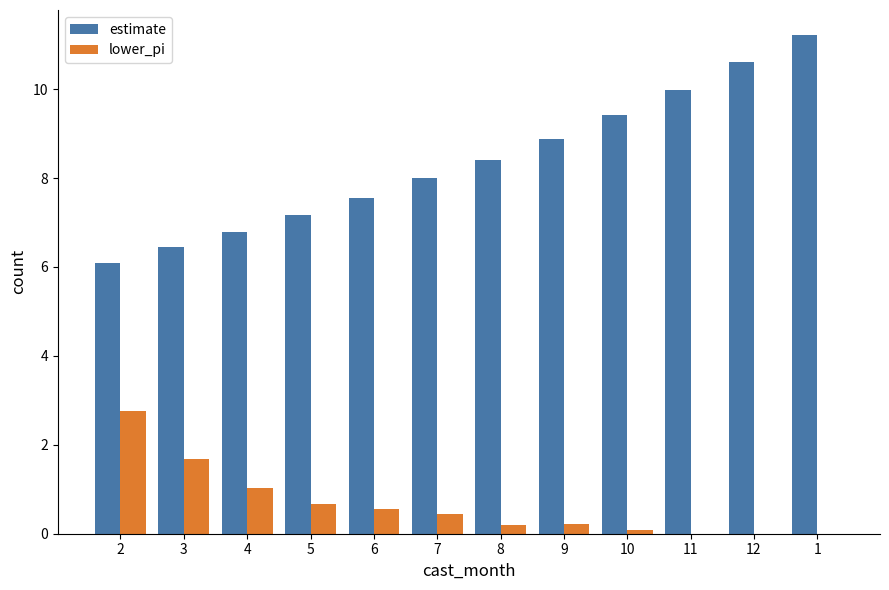

The value of estimate at 1 is 11.2. True or false?

True